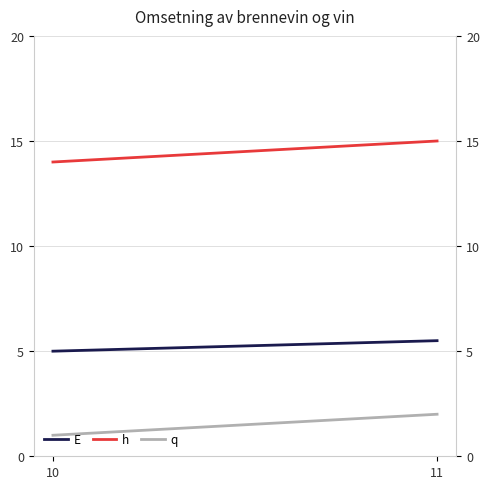

What are all the series names shown in the legend?

E, h, q